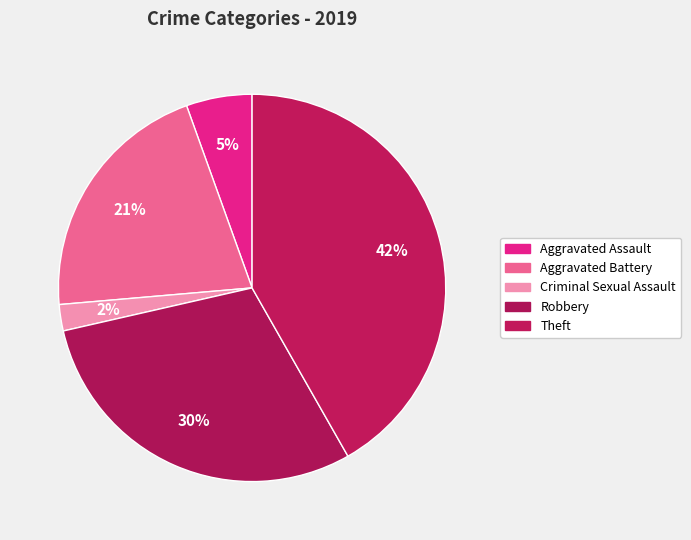

How many slices are in this pie chart?

5